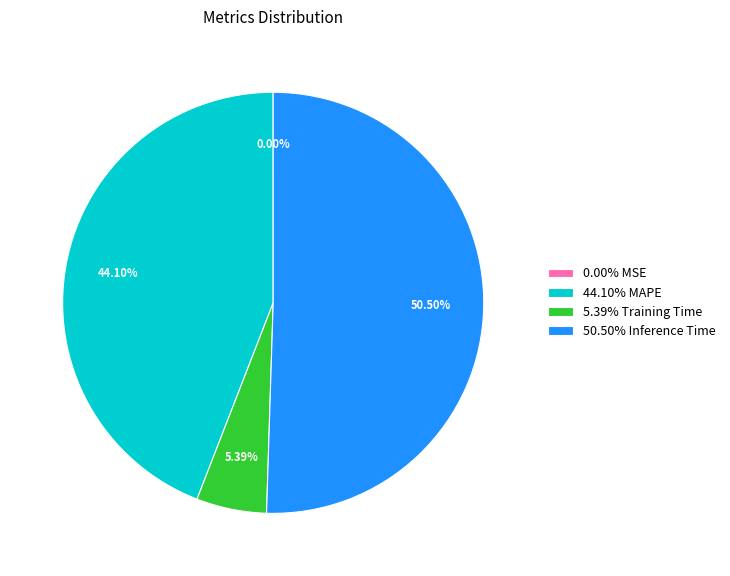

Which slice is the largest?

50.50% Inference Time